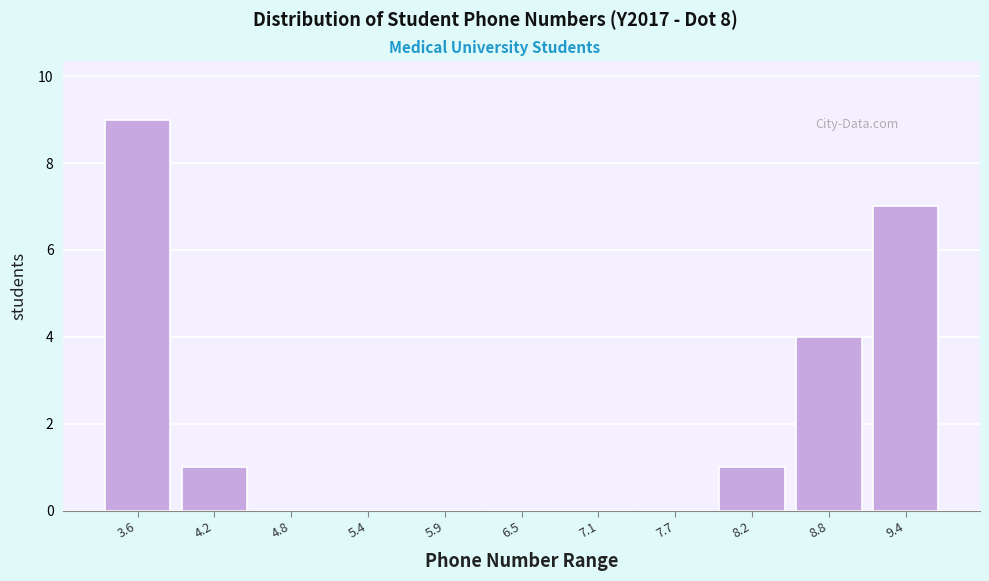

Which range on the x-axis has the tallest bar?

3.3 to 3.9